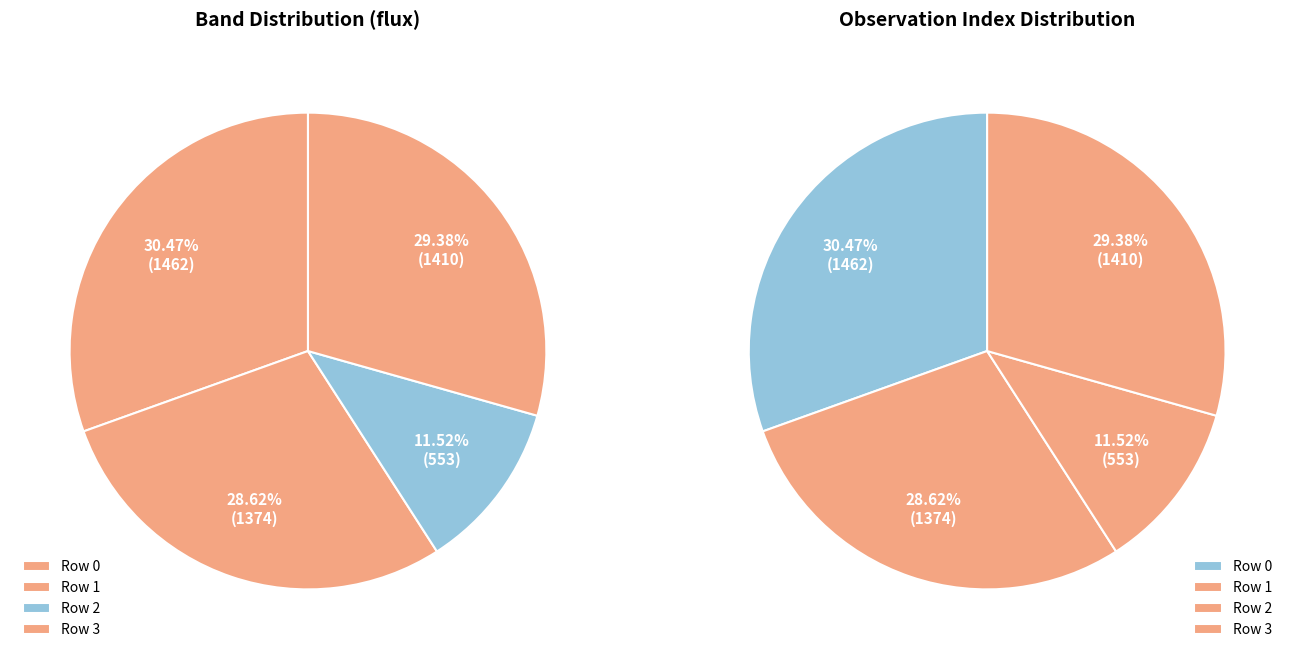

To the nearest percent, what is the difference between the 1 and 3 slice percentages?

1%